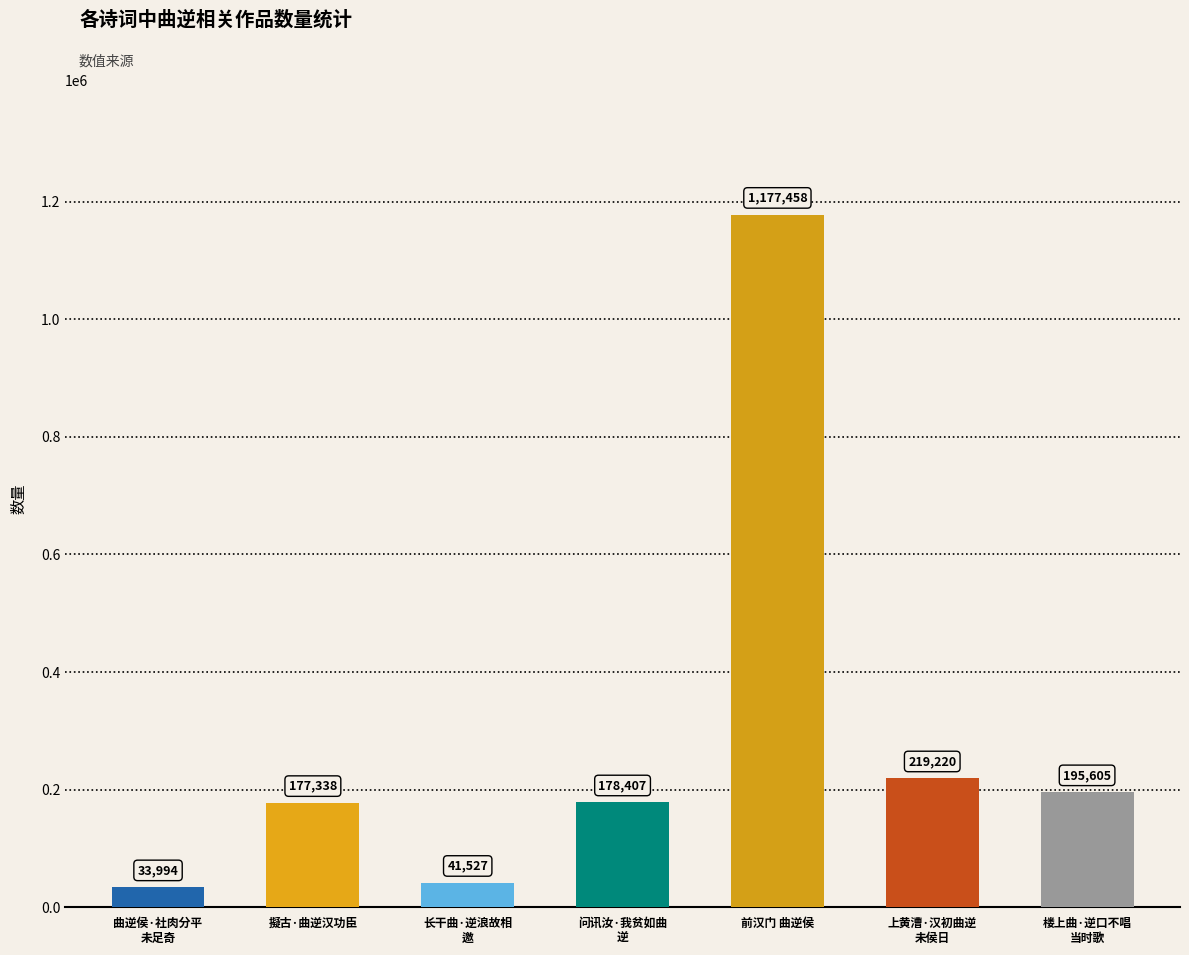

What is the sum of all values?

2023549